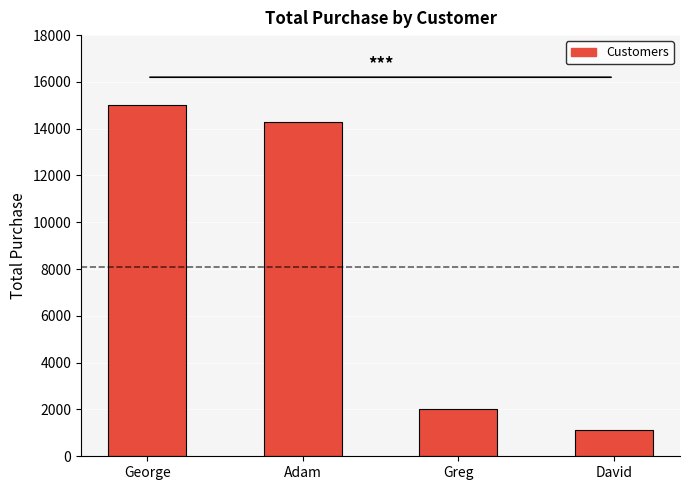

Count the number of data series in this chart.

1